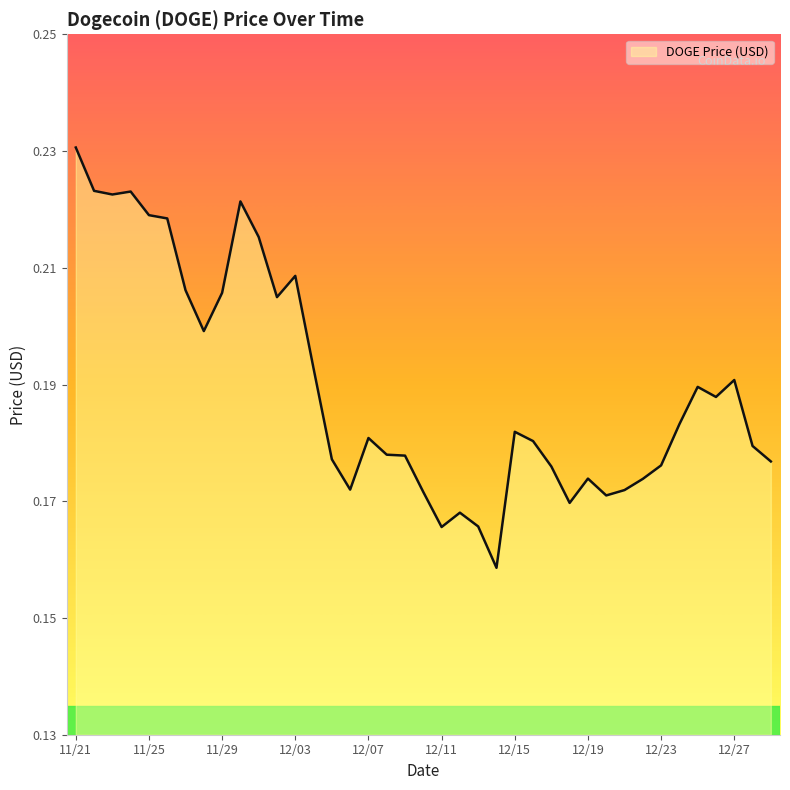

How many lines are shown in the chart?

1